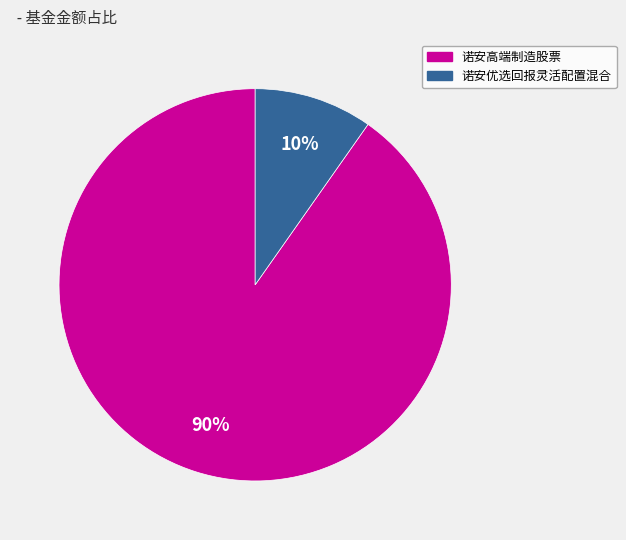

What percentage is the 诺安优选回报灵活配置混合 slice, to the nearest percent?

10%